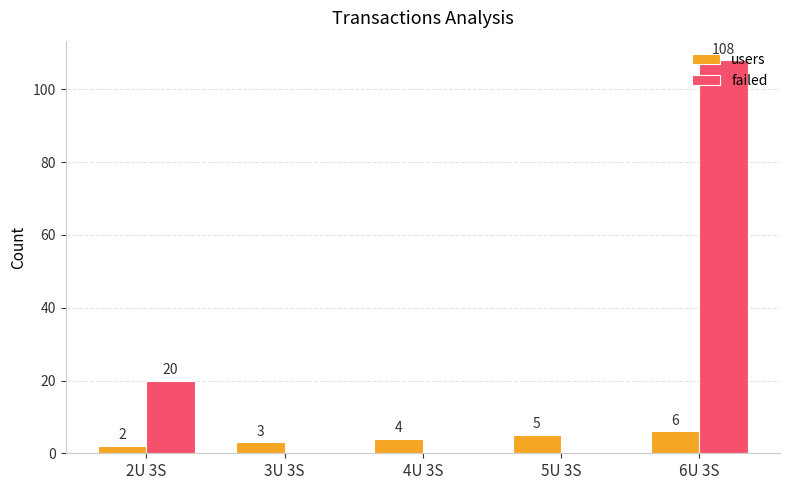

At which label is users closest to 4?

4U 3S